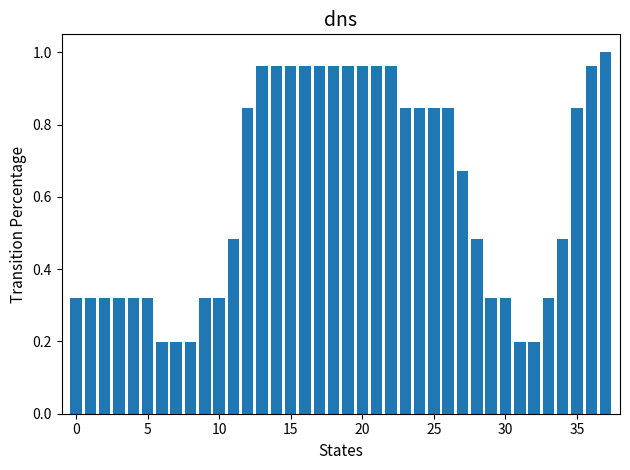

How many categories are shown in the chart?

38